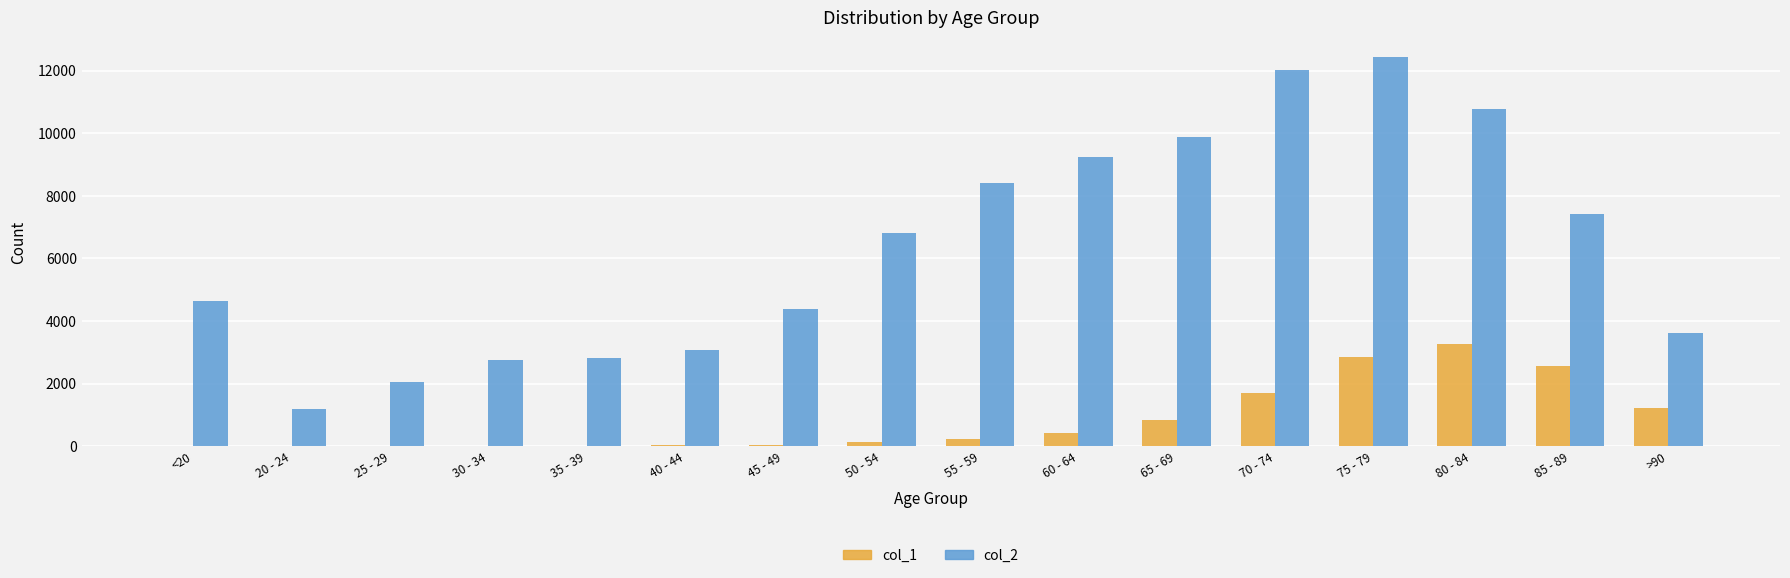

Is it true that col_1 equals 17 at 30 - 34?

True